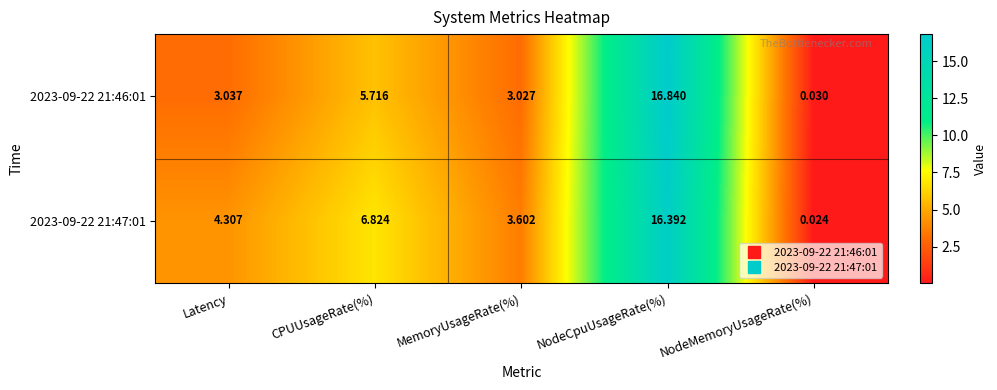

At which category does the chart reach its minimum across all series?

NodeMemoryUsageRate(%)